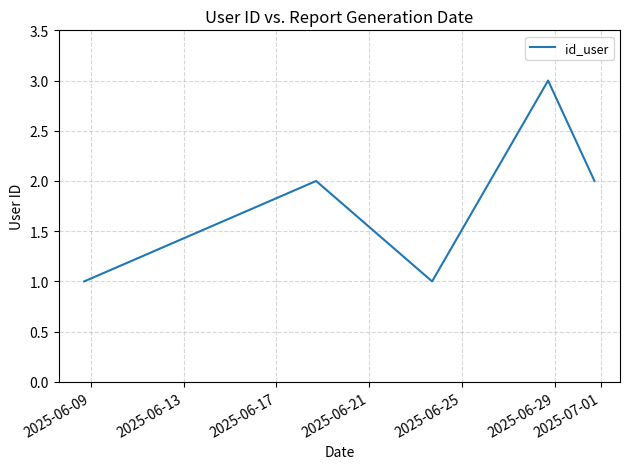

What is the difference between the maximum and second lowest values?

2